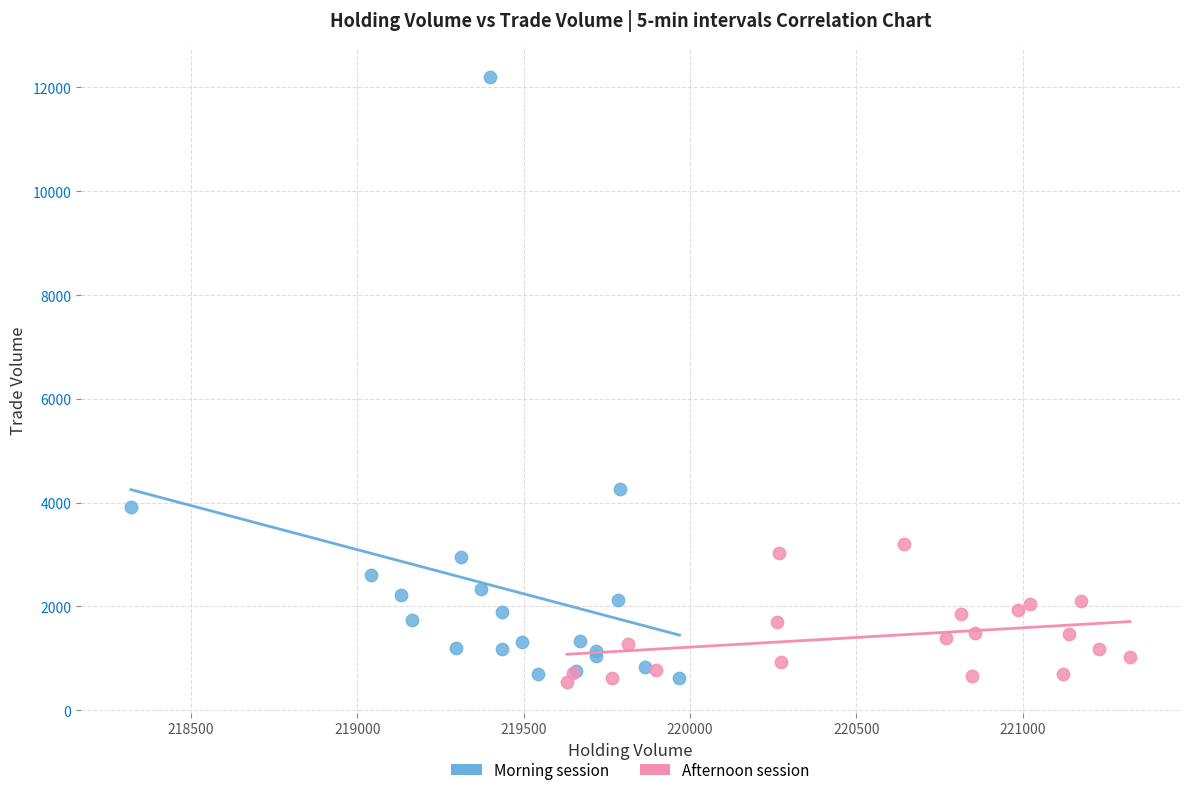

Which series contains the highest Y value?

Morning session